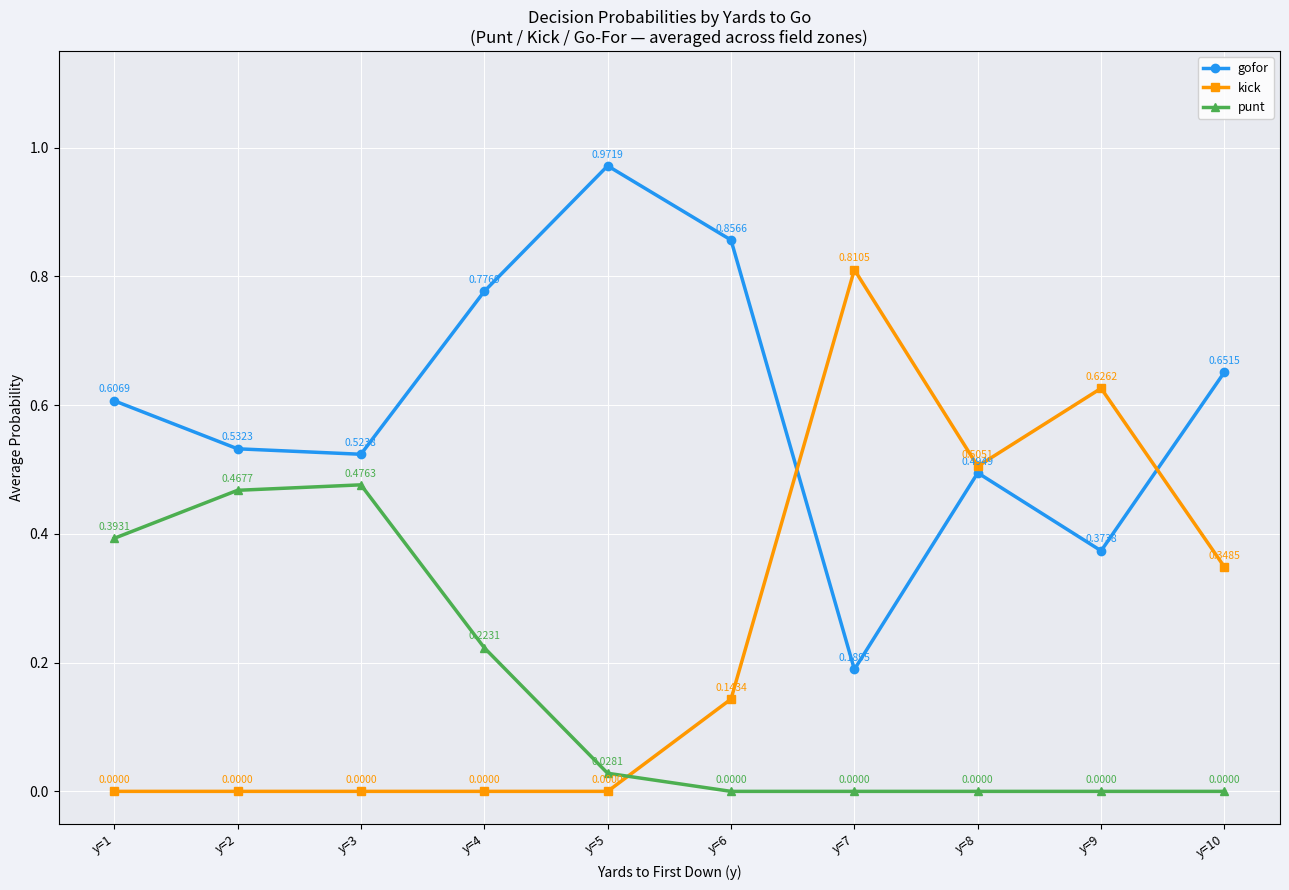

Rank the series by their average value, from highest to lowest.

gofor, kick, punt